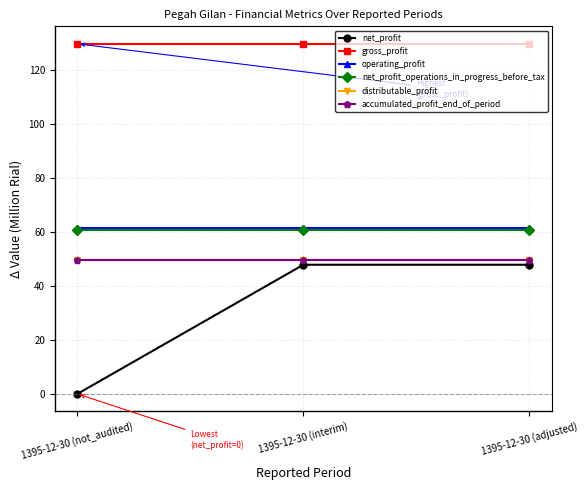

Which label corresponds to the largest value in the chart?

1395-12-30 (not_audited)